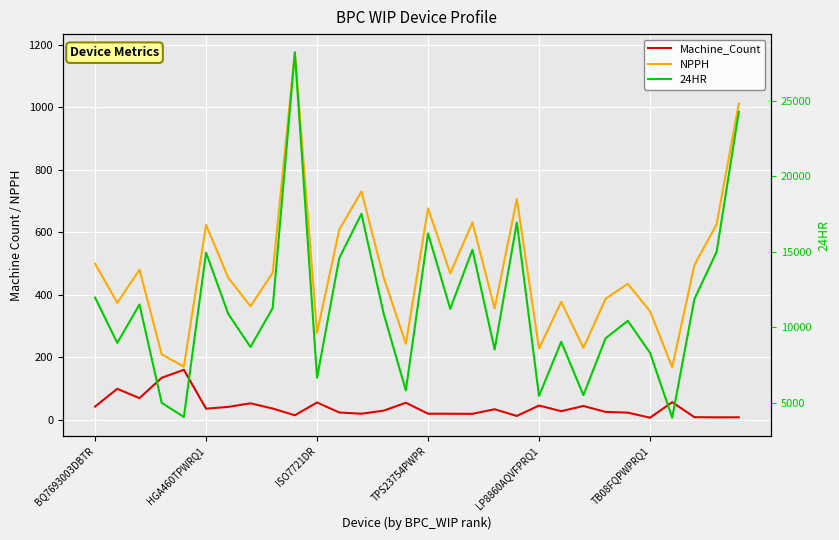

How many data points in Machine_Count are above 33?

15